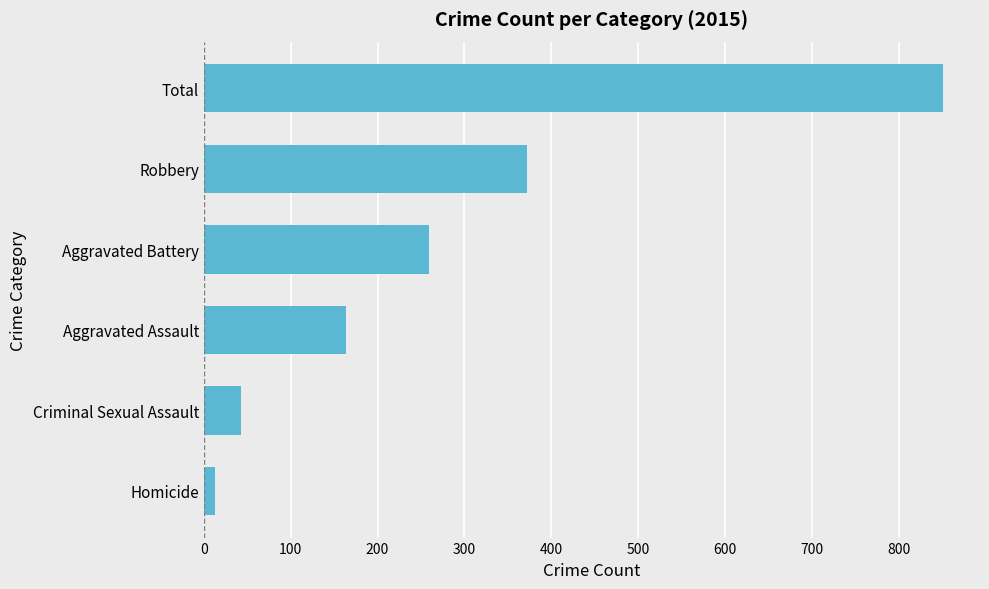

Is it true that the value at Aggravated Assault is 241?

False